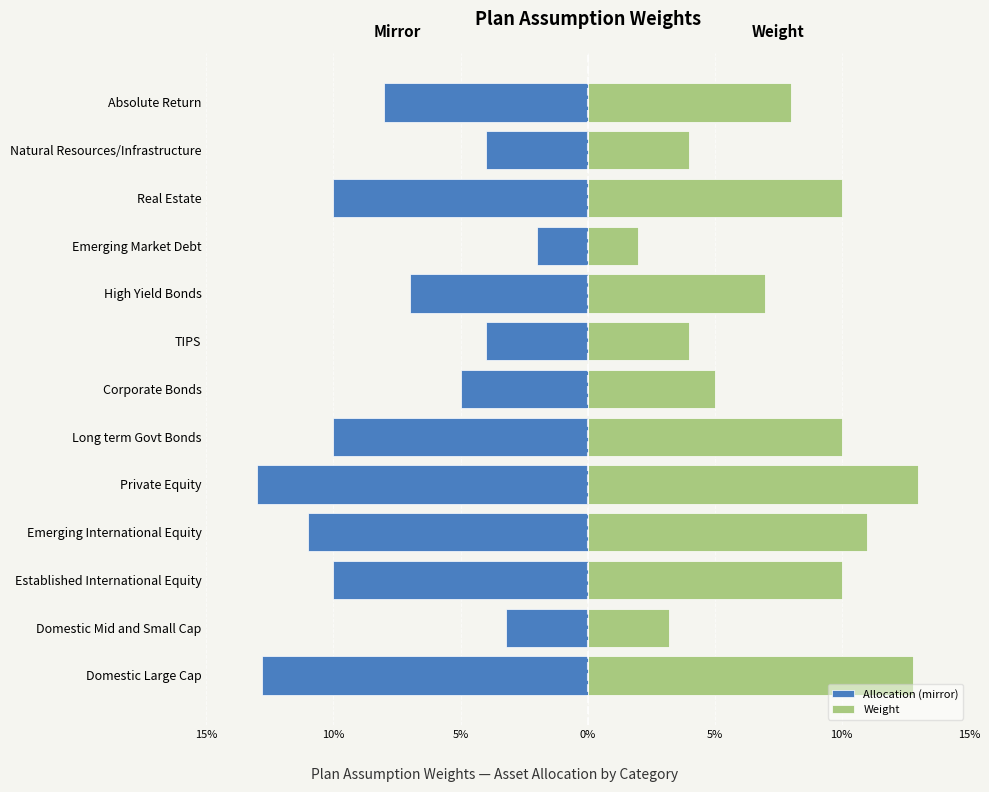

What is the minimum value shown in the chart?

-0.1